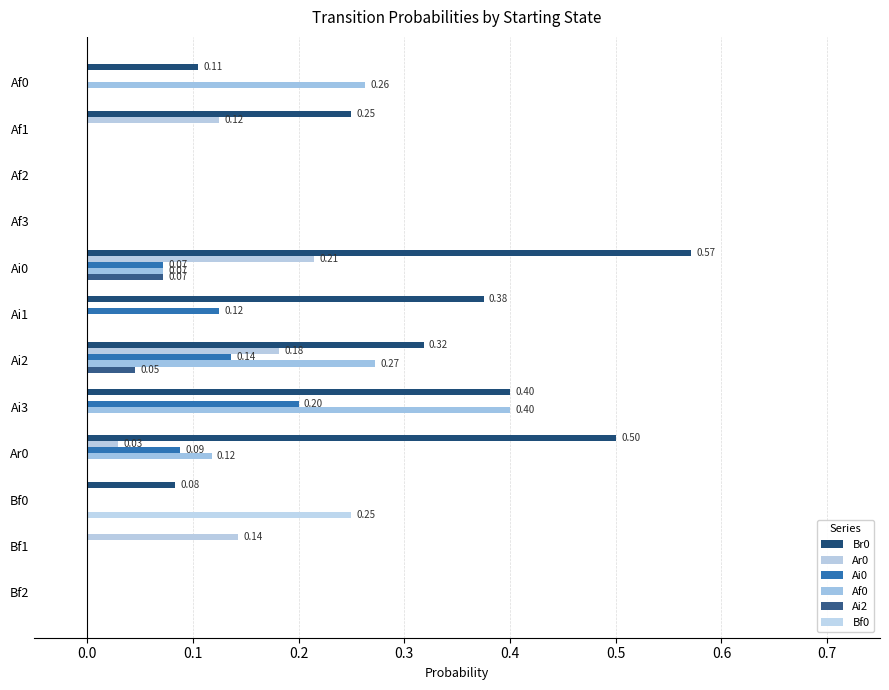

Reading left to right, what are all the values shown in this chart?

Br0: 0.1	0.2	0.0	0.0	0.6	0.4	0.3	0.4	0.5	0.1	0.0	0.0
Ar0: 0.0	0.1	0.0	0.0	0.2	0.0	0.2	0.0	0.0	0.0	0.1	0.0
Ai0: 0.0	0.0	0.0	0.0	0.1	0.1	0.1	0.2	0.1	0.0	0.0	0.0
Af0: 0.3	0.0	0.0	0.0	0.1	0.0	0.3	0.4	0.1	0.0	0.0	0.0
Ai2: 0.0	0.0	0.0	0.0	0.1	0.0	0.0	0.0	0.0	0.0	0.0	0.0
Bf0: 0.0	0.0	0.0	0.0	0.0	0.0	0.0	0.0	0.0	0.2	0.0	0.0